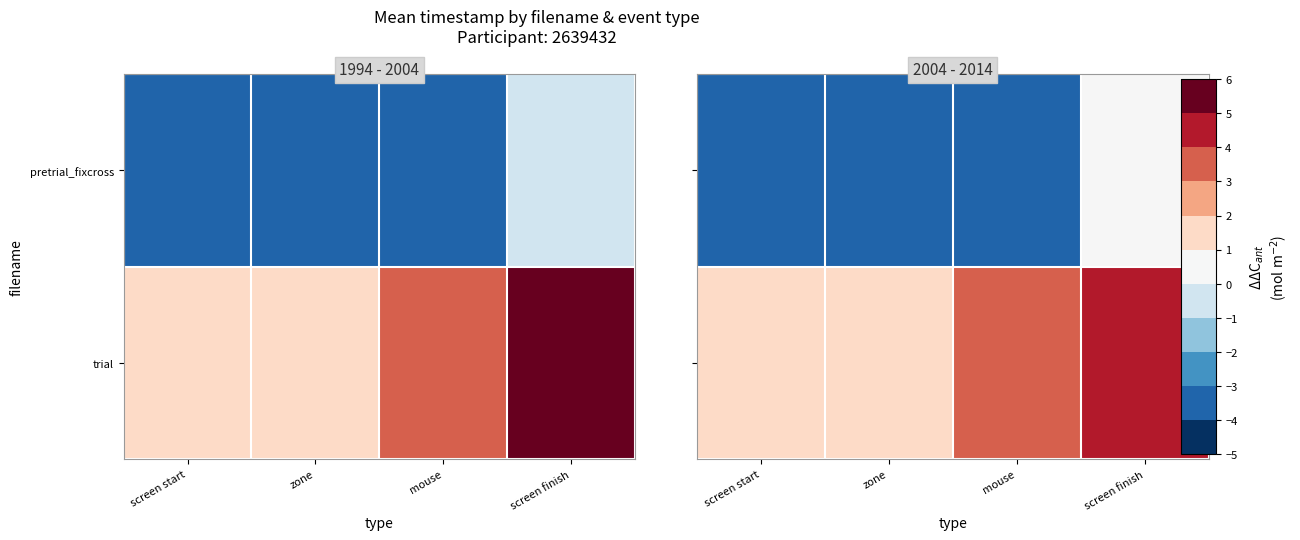

What is the difference between the maximum and minimum values in the row_1 series?

3.4